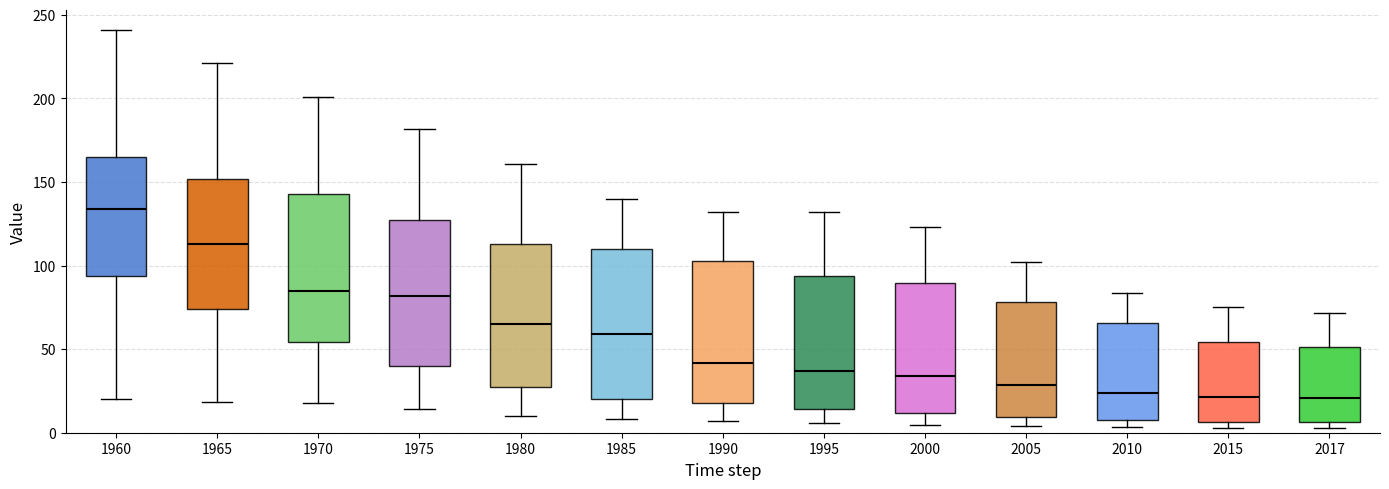

Reading left to right, transcribe this box plot: for each box, give where its median line is, the range the box spans, and where its two whiskers end, as read against the y-axis. The values are not printed on the chart, so give them approximately, as read against the axis.

1960: median 135, box 95 to 165, whiskers 20 to 240
1965: median 115, box 75 to 150, whiskers 20 to 220
1970: median 85, box 55 to 145, whiskers 20 to 200
1975: median 80, box 40 to 125, whiskers 15 to 180
1980: median 65, box 25 to 115, whiskers 10 to 160
1985: median 60, box 20 to 110, whiskers 10 to 140
1990: median 40, box 20 to 105, whiskers 5 to 130
1995: median 35, box 15 to 95, whiskers 5 to 130
2000: median 35, box 10 to 90, whiskers 5 to 125
2005: median 30, box 10 to 80, whiskers 5 to 100
2010: median 25, box 10 to 65, whiskers 5 to 85
2015: median 20, box 5 to 55, whiskers 5 (just below the box's lower edge) to 75
2017: median 20, box 5 to 50, whiskers 5 (just below the box's lower edge) to 70